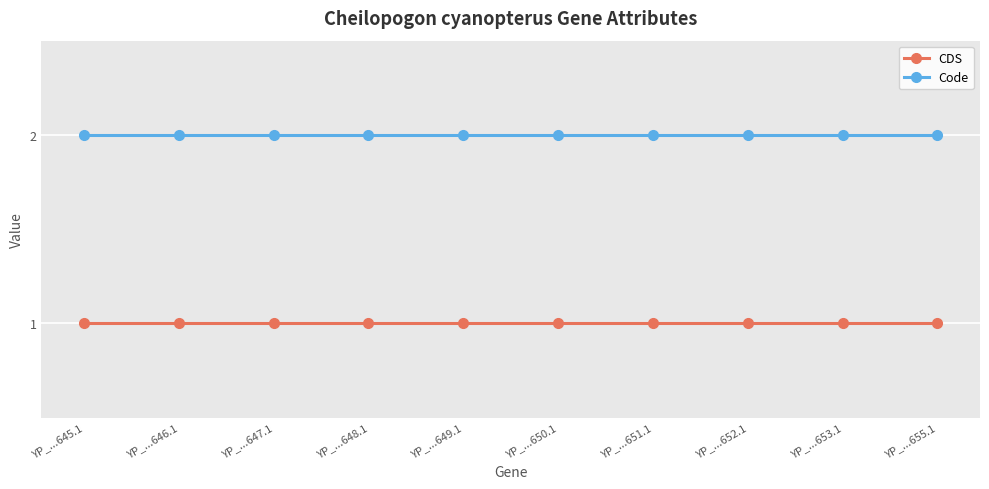

True or false: Code and CDS cross at least once.

False